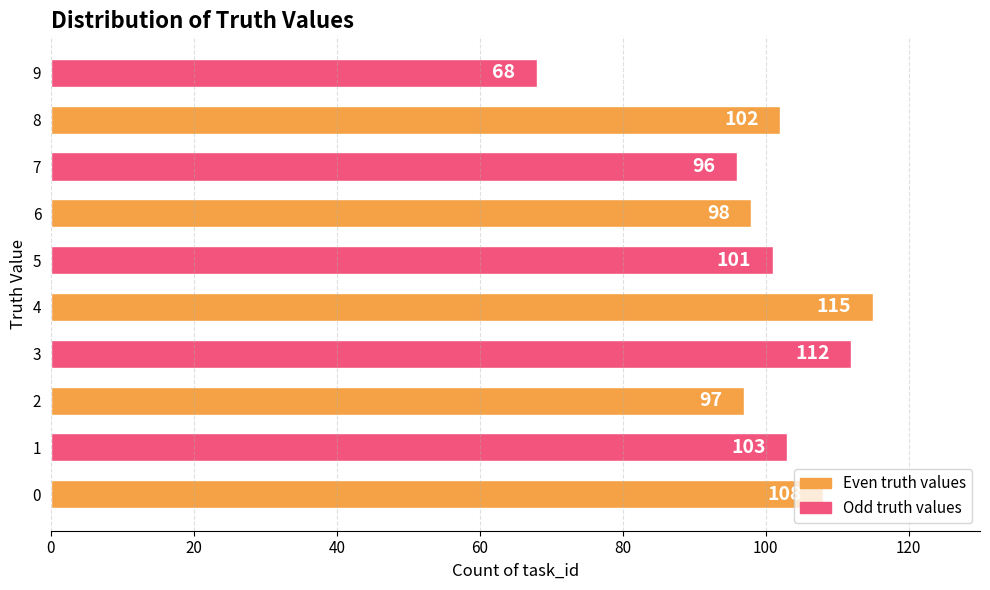

What is the greatest value displayed?

115